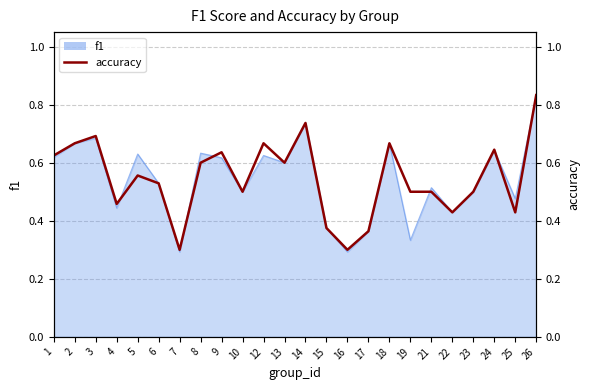

What is the average value?

0.5